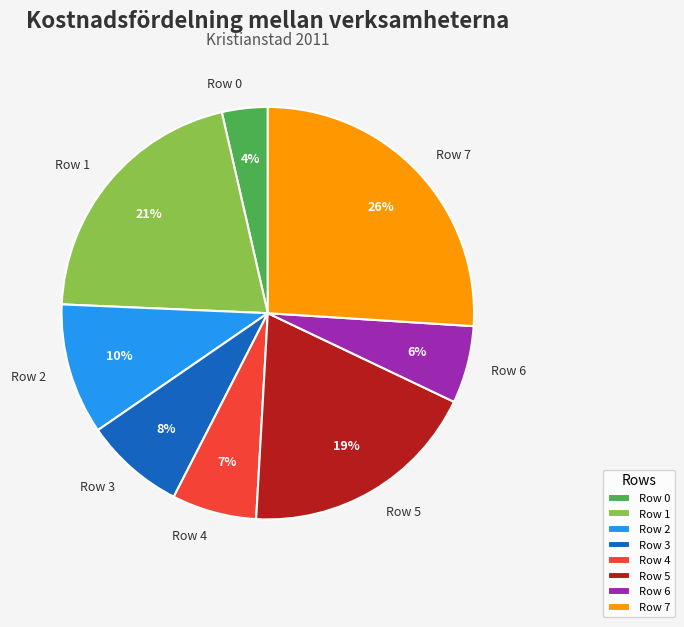

Which slice is the smallest?

Row 0